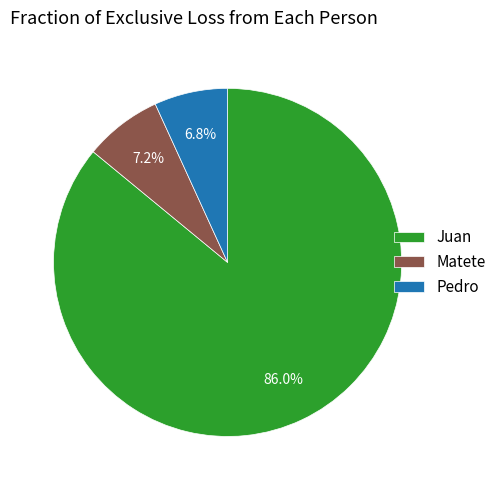

Which slice represents more than half of the pie?

Juan